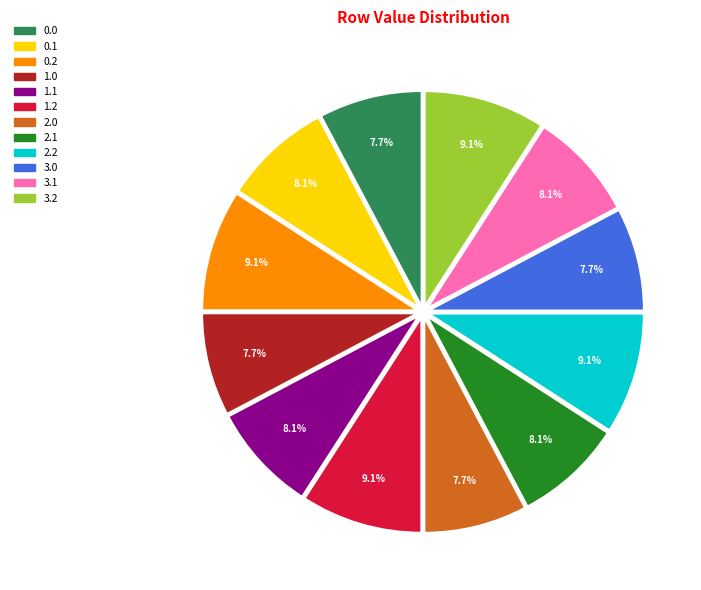

To the nearest percent, what is the difference between the largest and smallest slice percentages?

1%